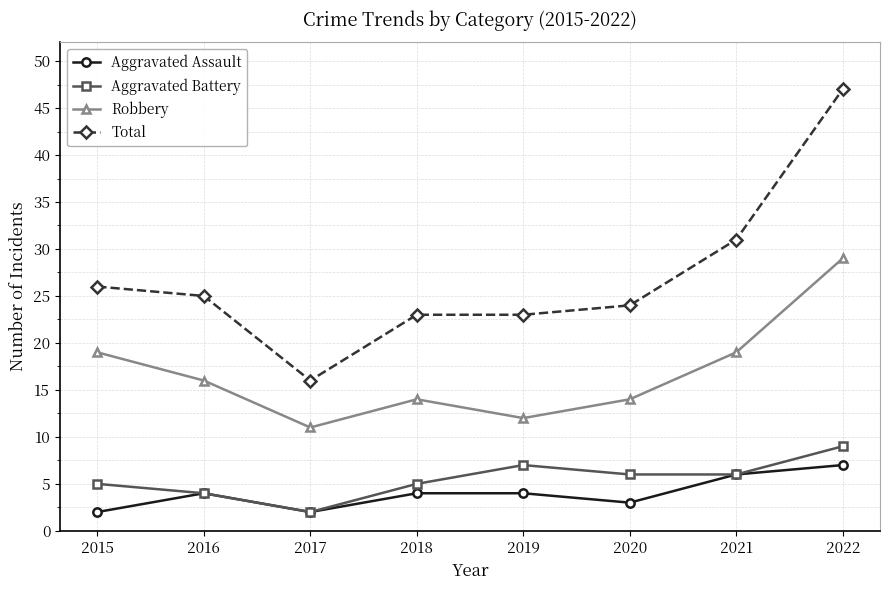

Where does the Robbery series first go above 16?

2015